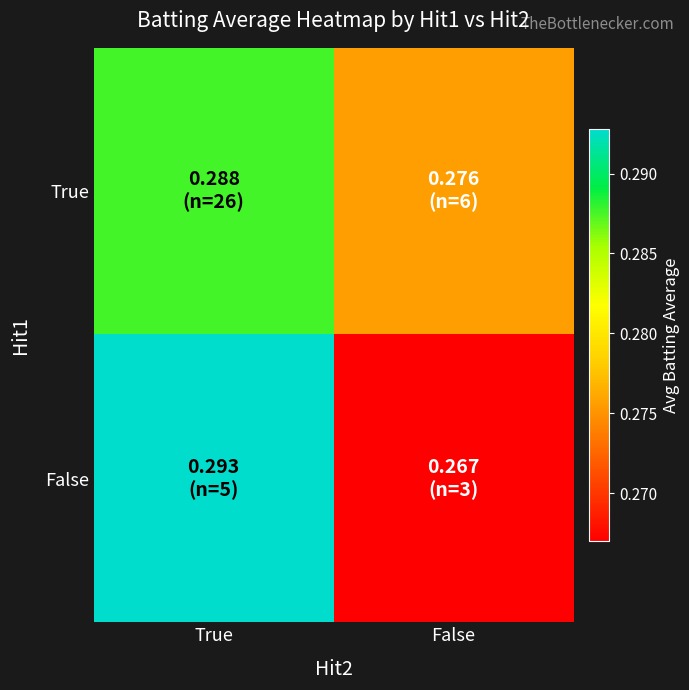

At how many categories does at least one series exceed 0?

2